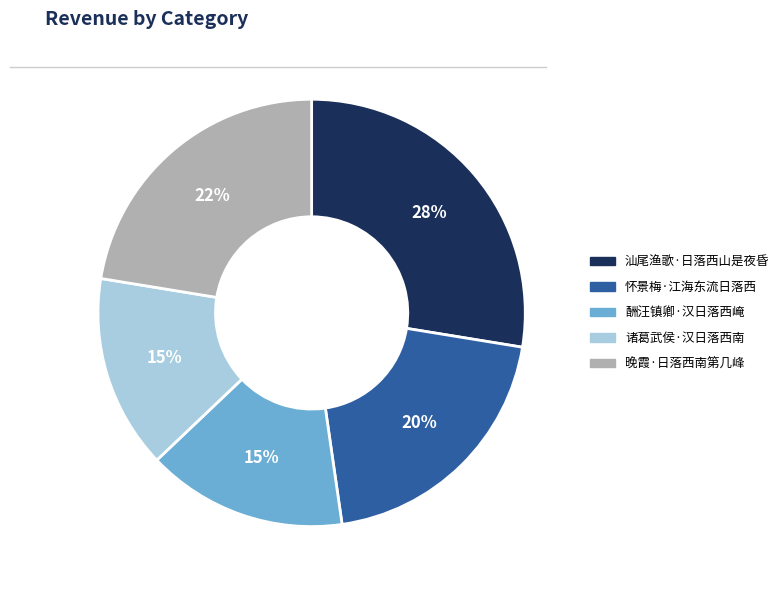

To the nearest percent, what is the difference between the largest and smallest slice percentages?

13%